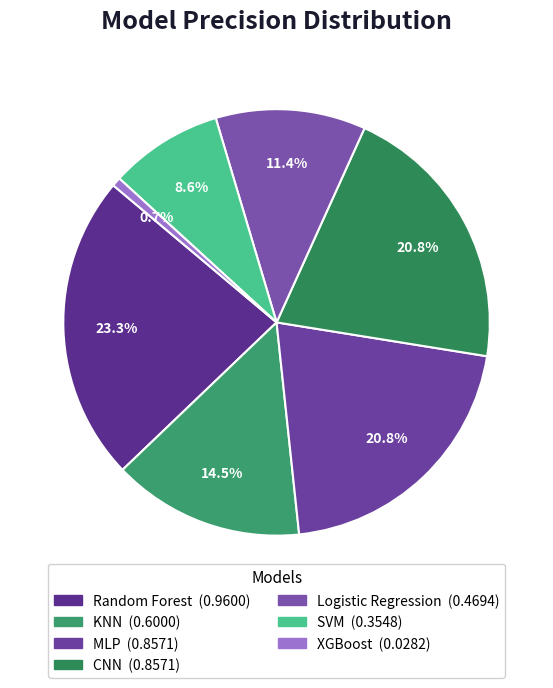

Count the number of slices in the pie.

7